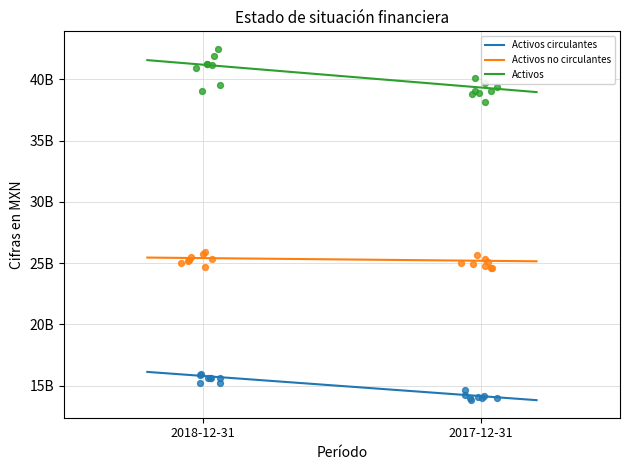

Is the value of Activos at 2017-12-31 greater than the value of Activos no circulantes at 2018-12-31?

Yes